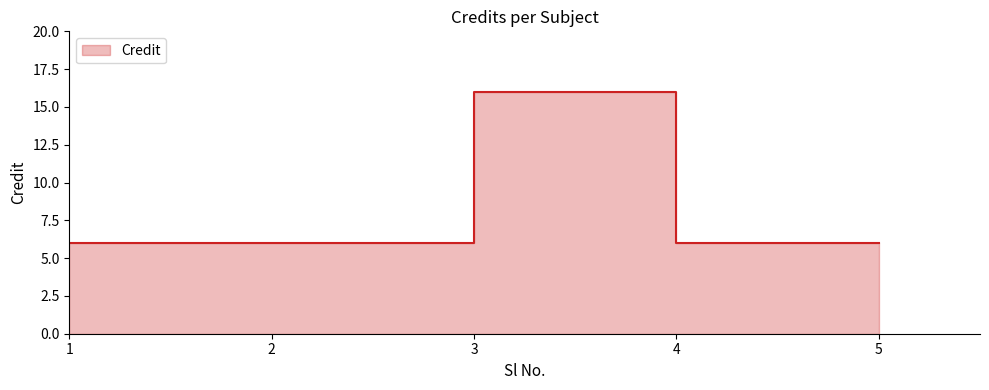

Reading right to left, transcribe all the data shown in this chart.

5=6	4=6	3=16	2=6	1=6